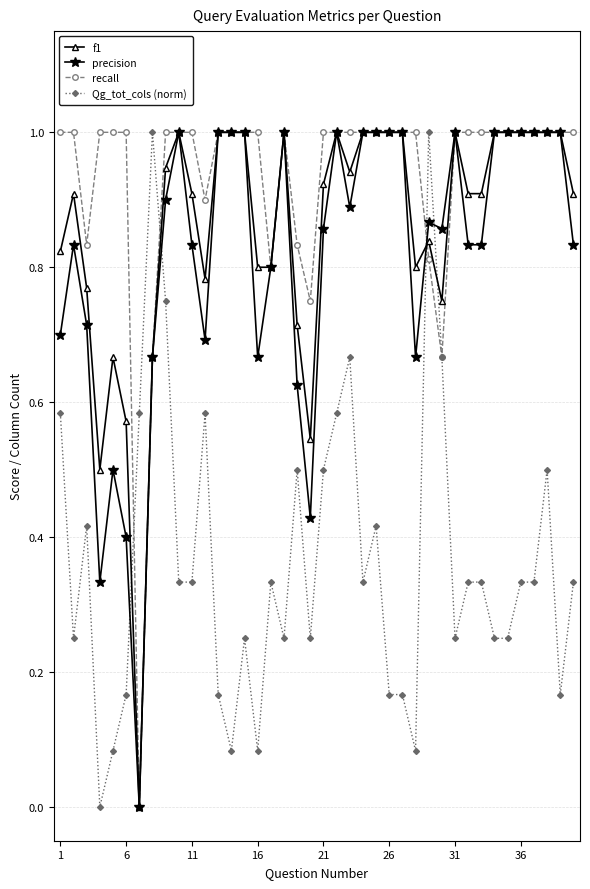

What is the value of the precision point at the 14th from the left?

1.0